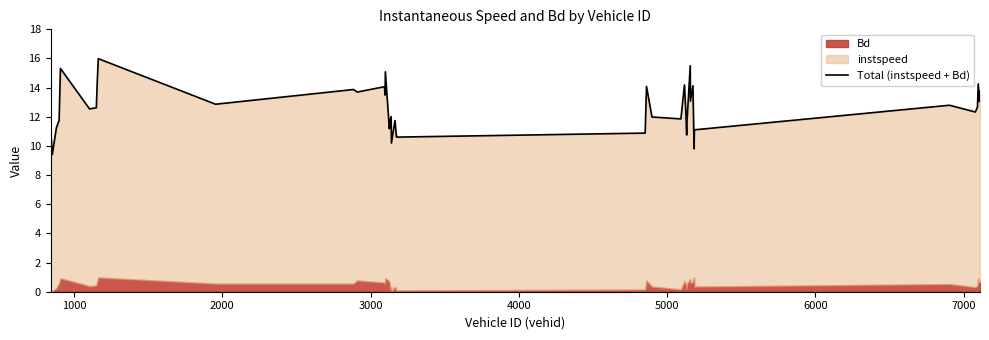

How many data points does each series have?

40